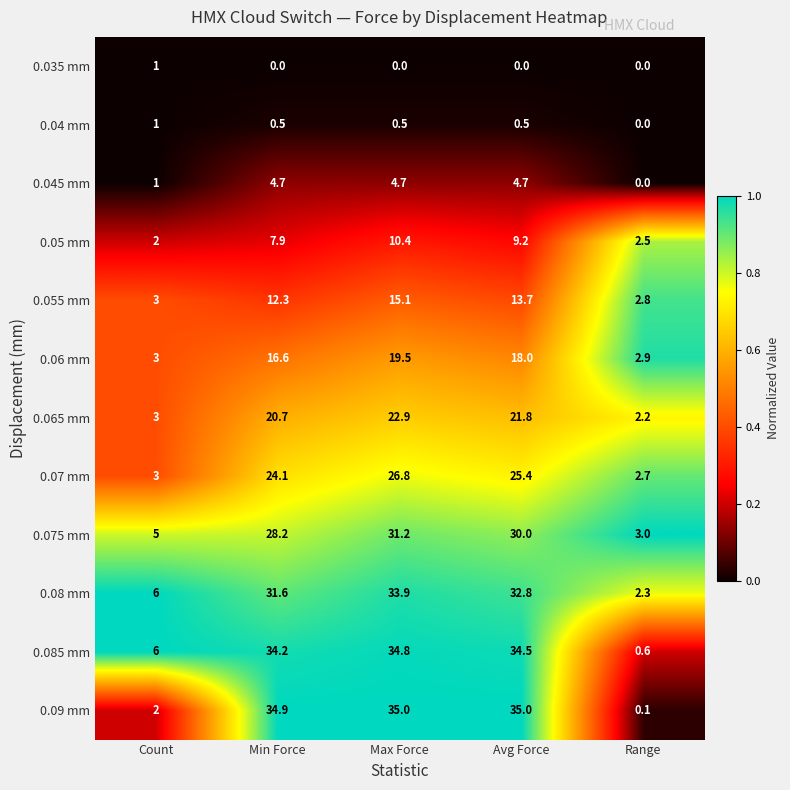

What is the difference between the 0.05 mm values at Count and Max Force?

8.4